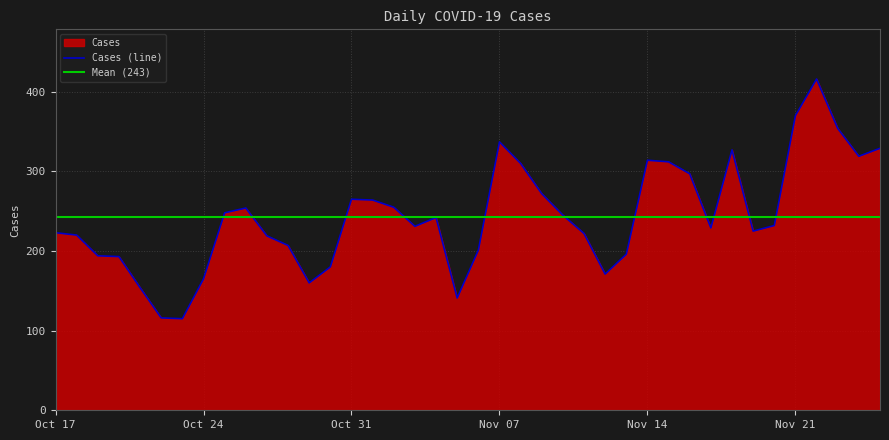

What is the average value?

243